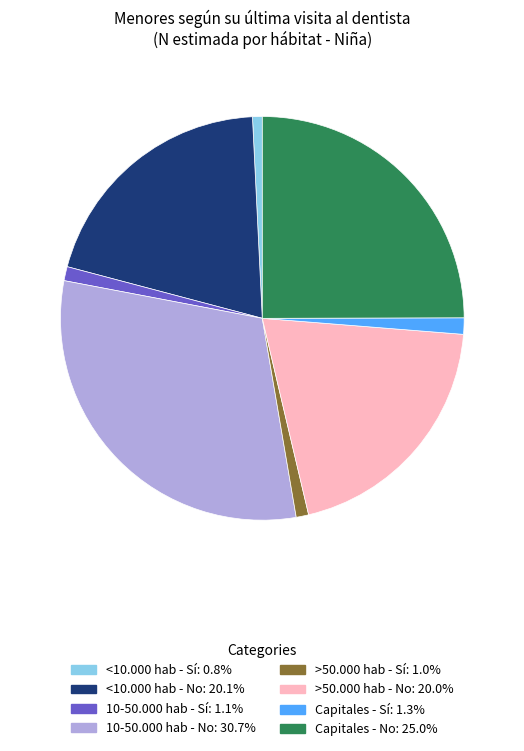

Is there any slice that represents more than half of the pie?

No